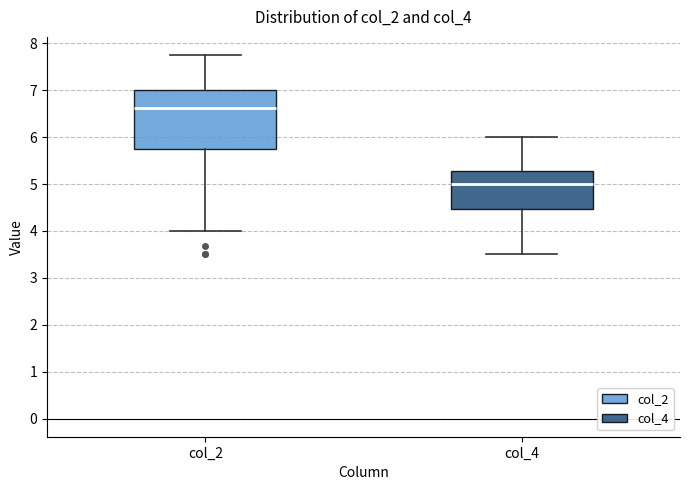

Which box has the highest median line?

col_2